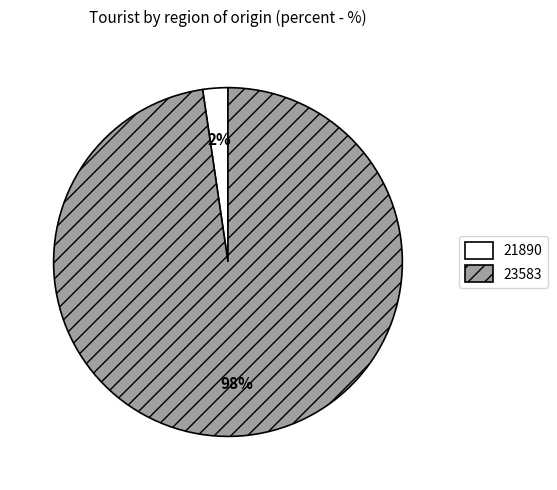

Rank the categories by value from highest to lowest.

23583, 21890